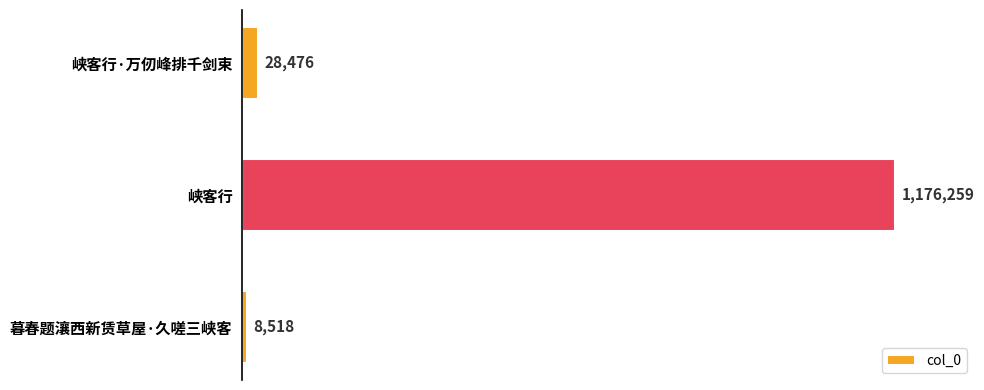

List the labels in order of value, largest first.

峡客行, 峡客行·万仞峰排千剑束, 暮春题瀼西新赁草屋·久嗟三峡客